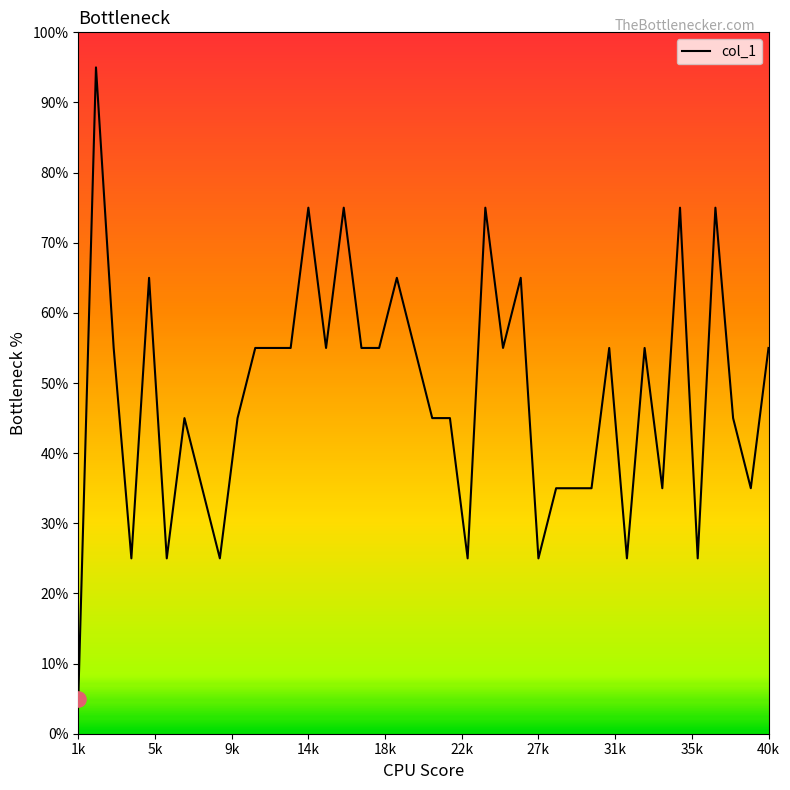

True or false: there are more than 1 points higher than both neighbors.

True